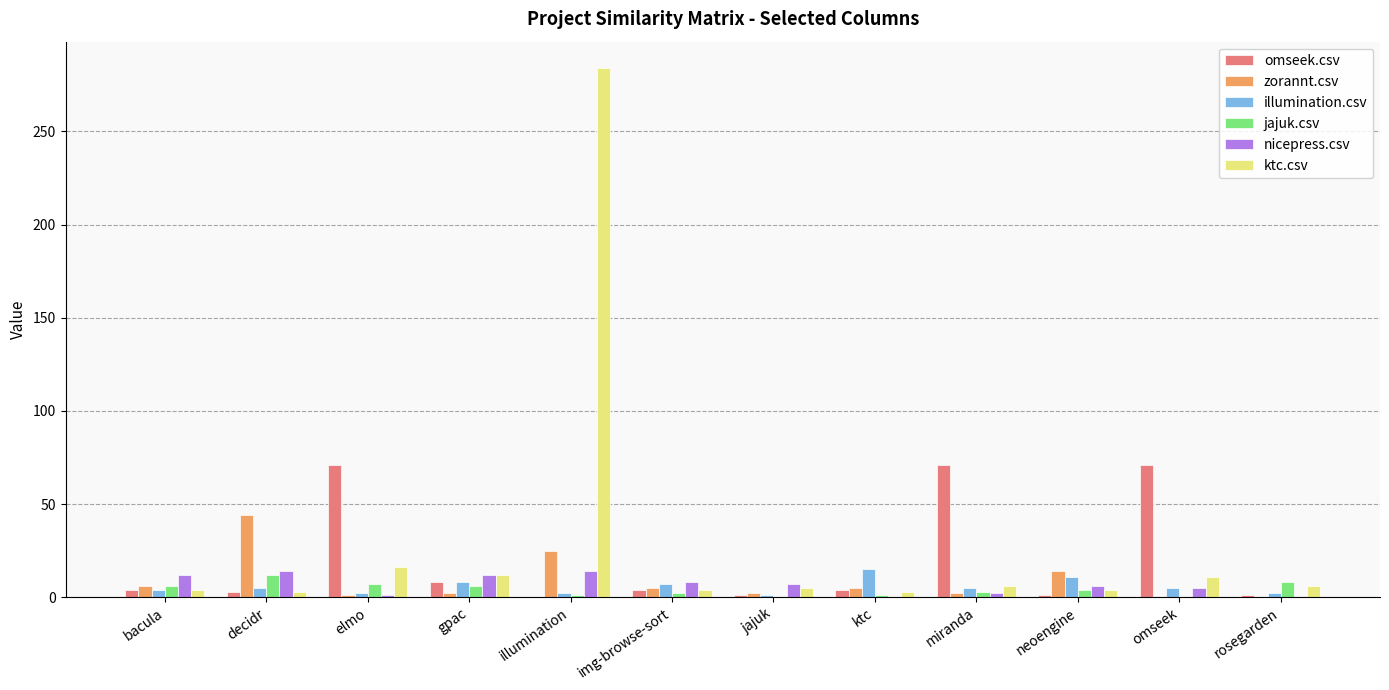

At which category is the sum across all series the highest?

illumination